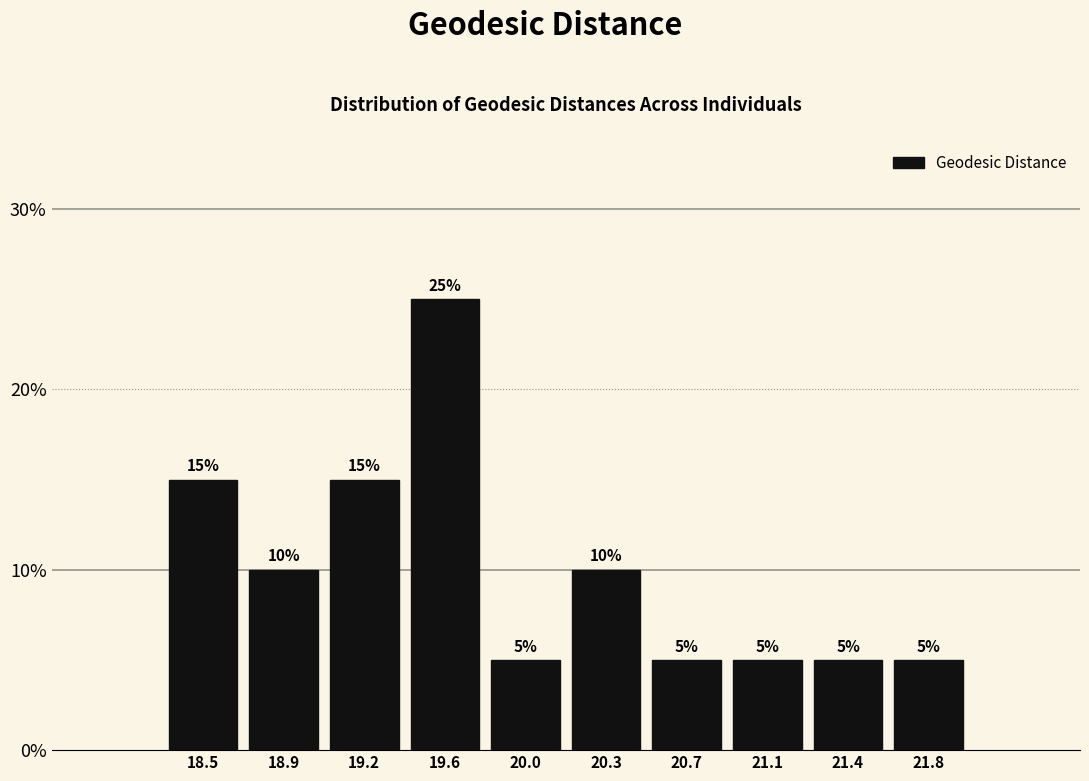

Reading left to right, list all the values displayed in this chart.

15	10	15	25	5	10	5	5	5	5